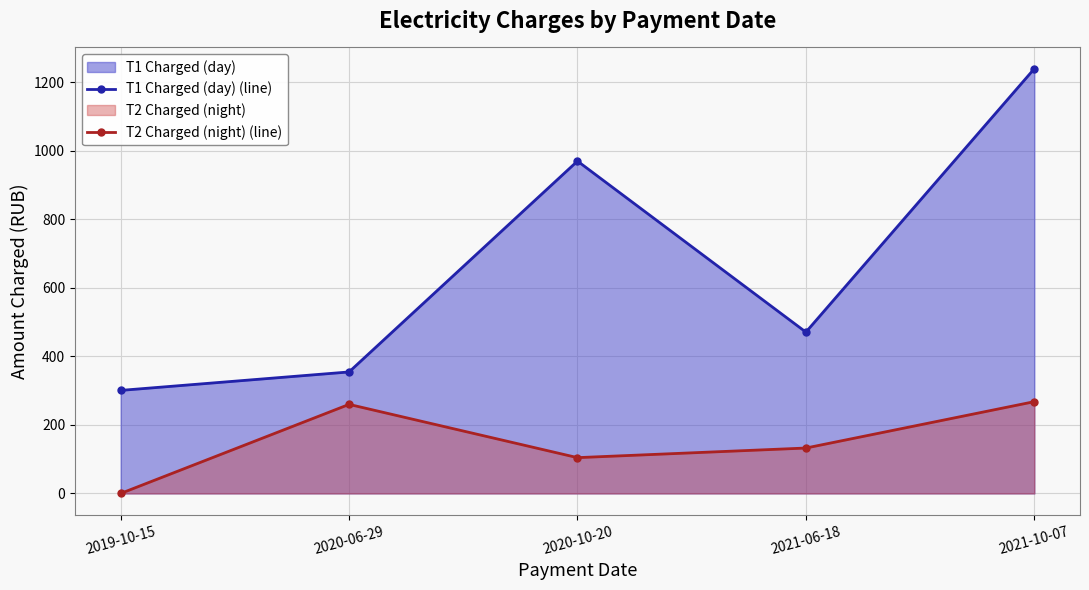

What is the value of the T2 Charged (night) (line) point at the 2nd from the left?

260.0